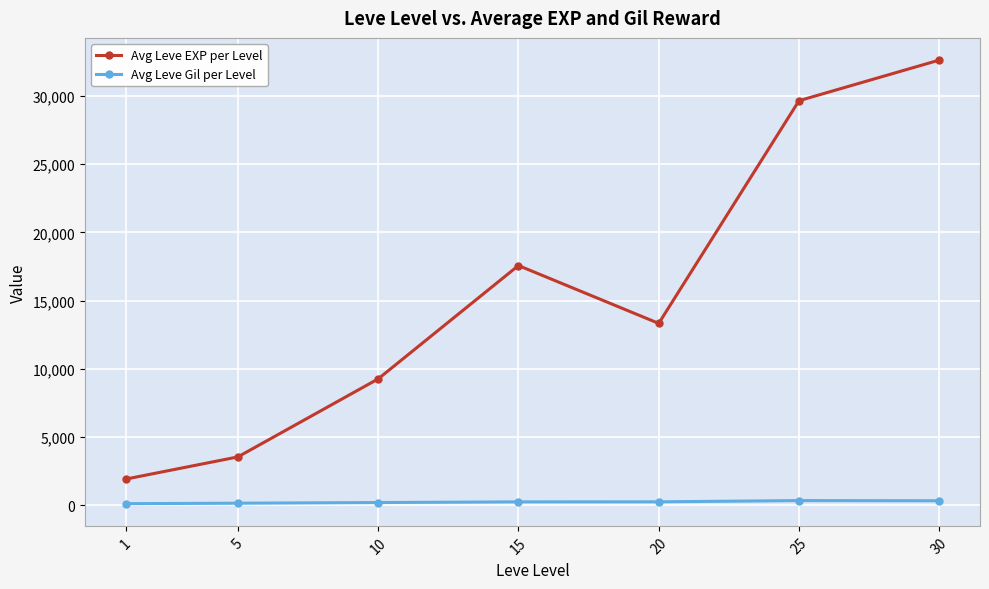

What is the difference between the Avg Leve EXP per Level values at 10 and 5?

5718